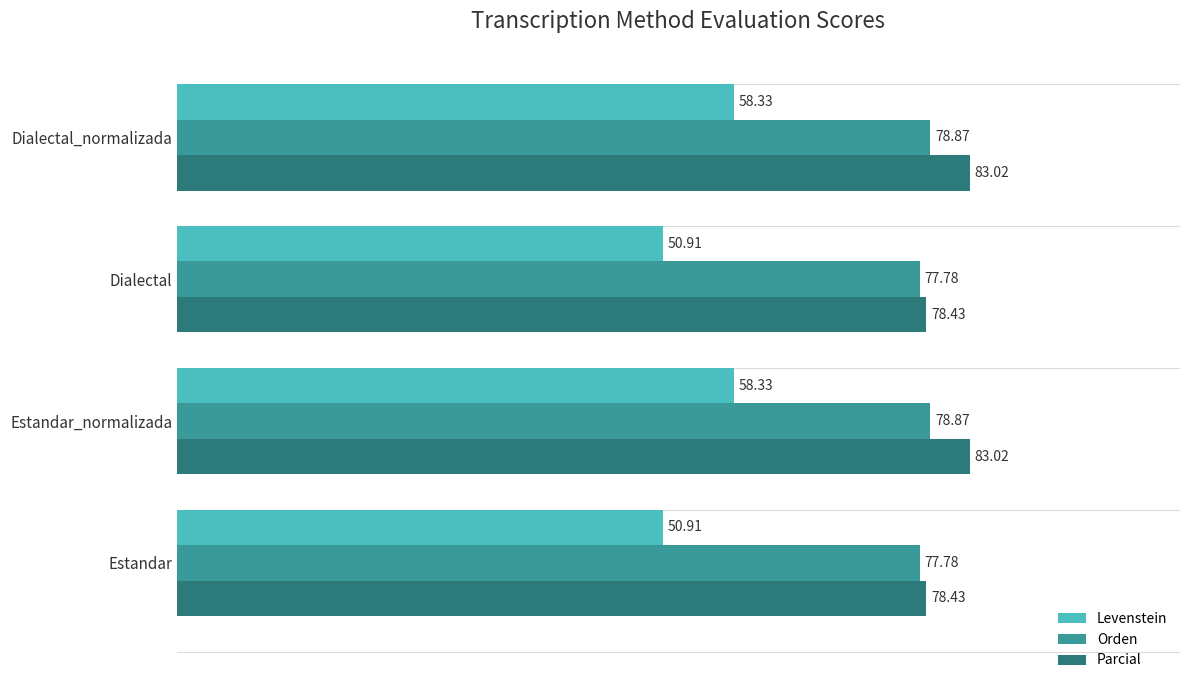

What is the total value across all series at Dialectal?

207.1